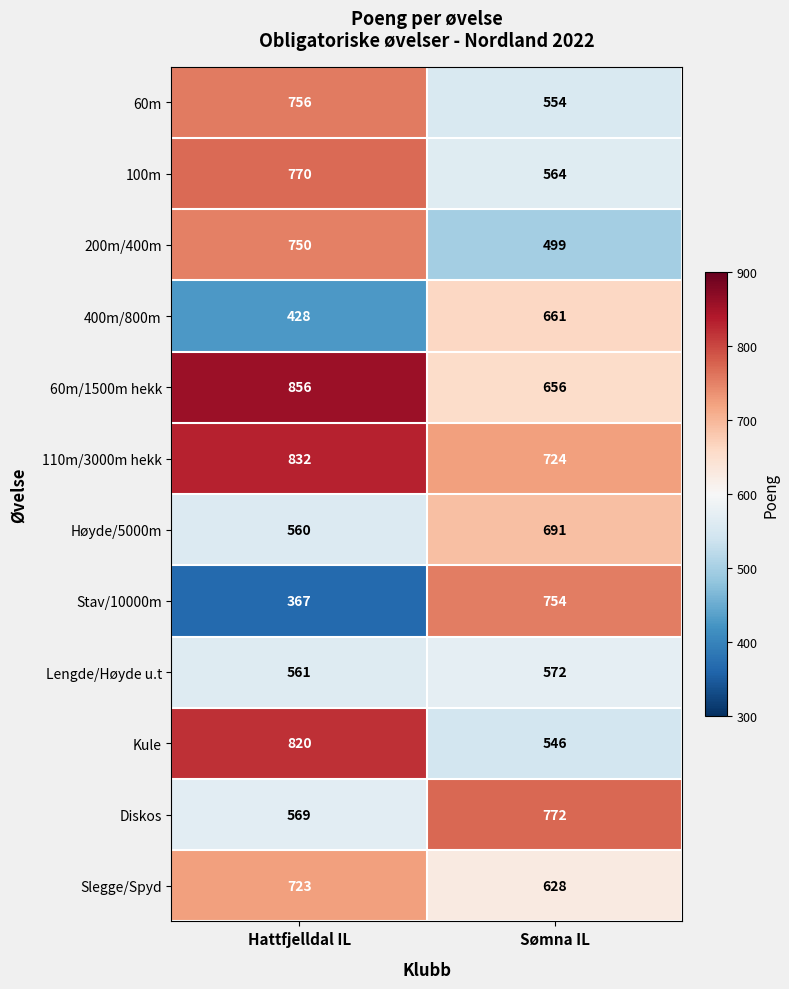

Count the number of data series in this chart.

12